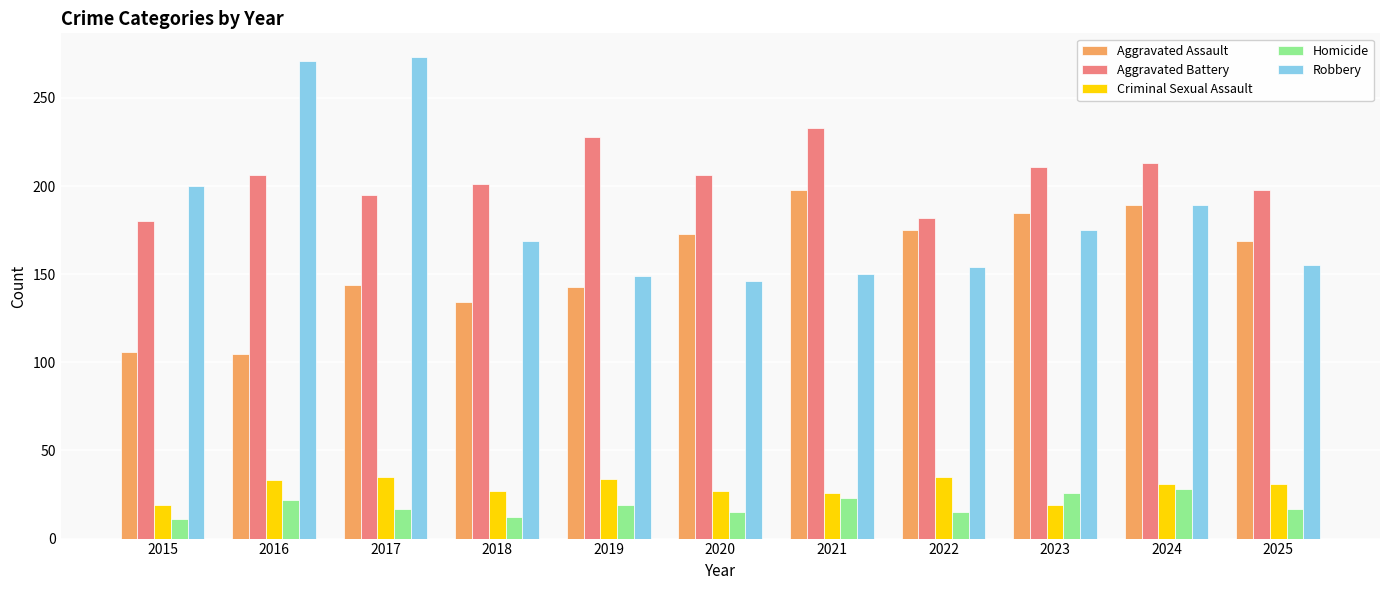

How many bars are there in each group?

5